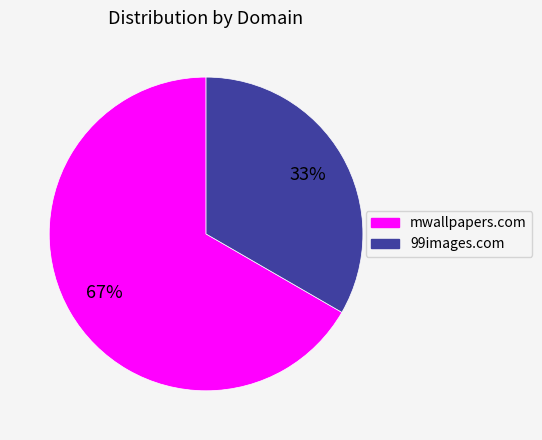

To the nearest percent, what is the average slice percentage?

50%